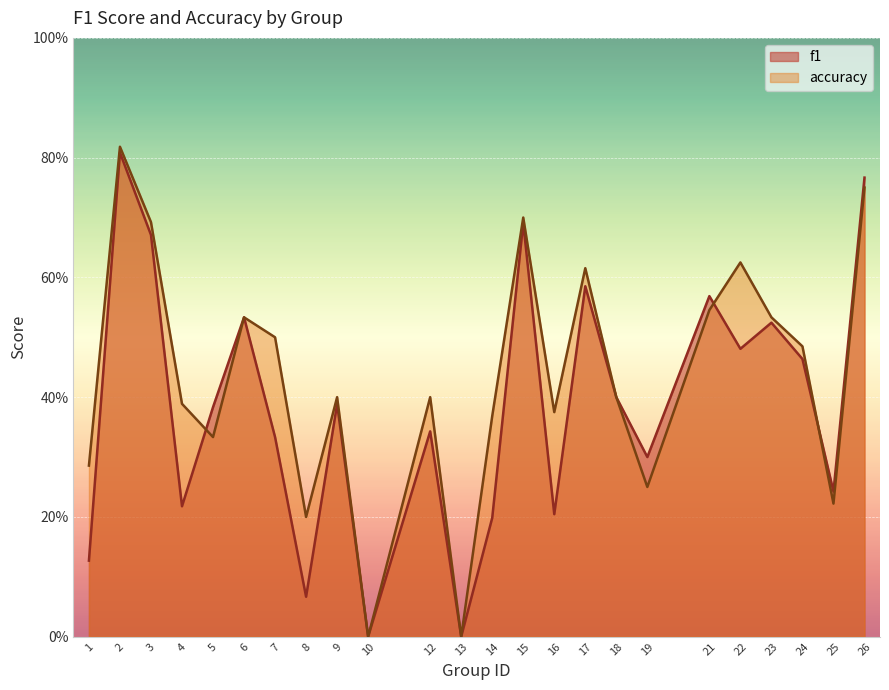

Where is the first local maximum for accuracy?

2